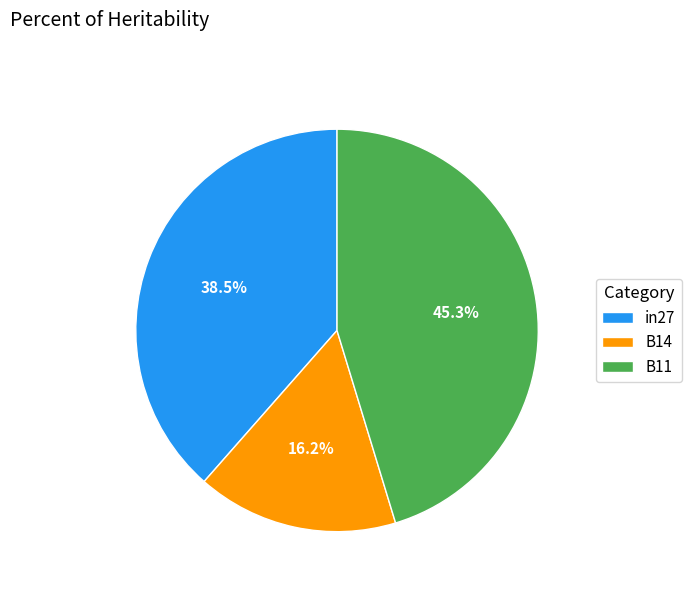

The B14 slice represents 10% of the pie. True or false?

False